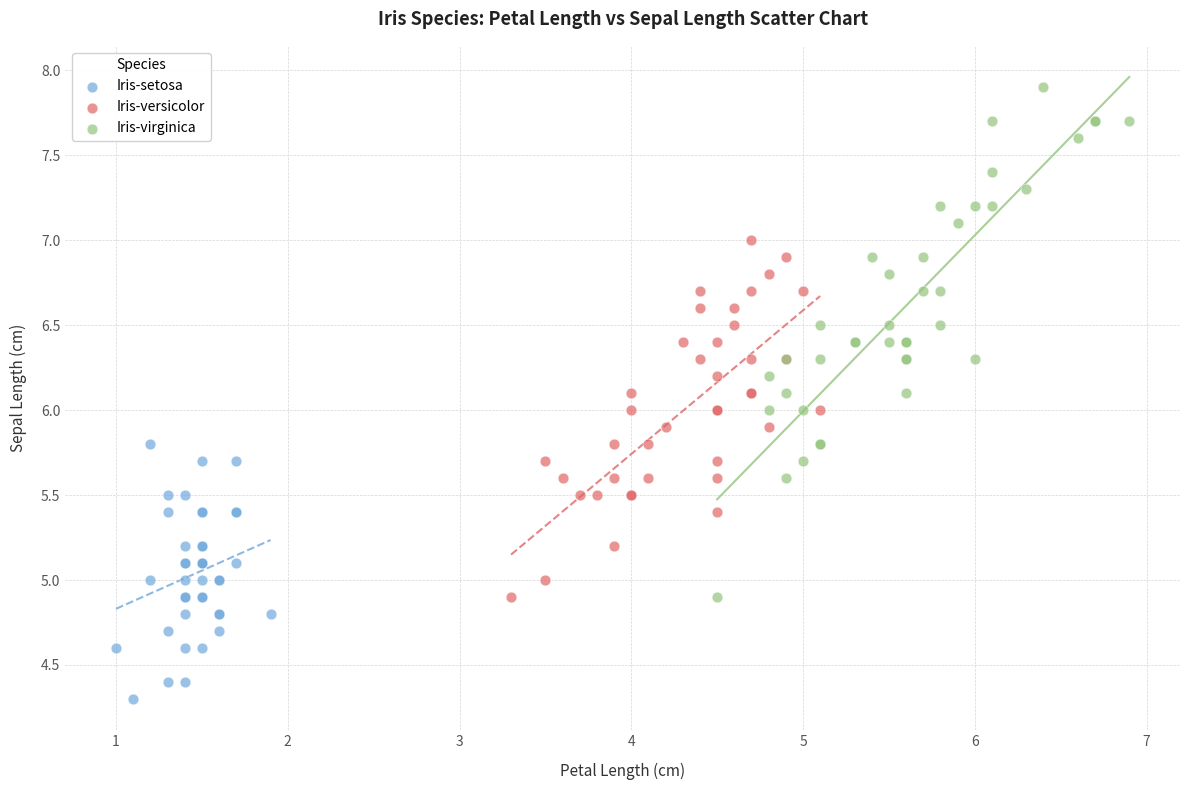

Which series has the widest spread of Y values?

Iris-virginica